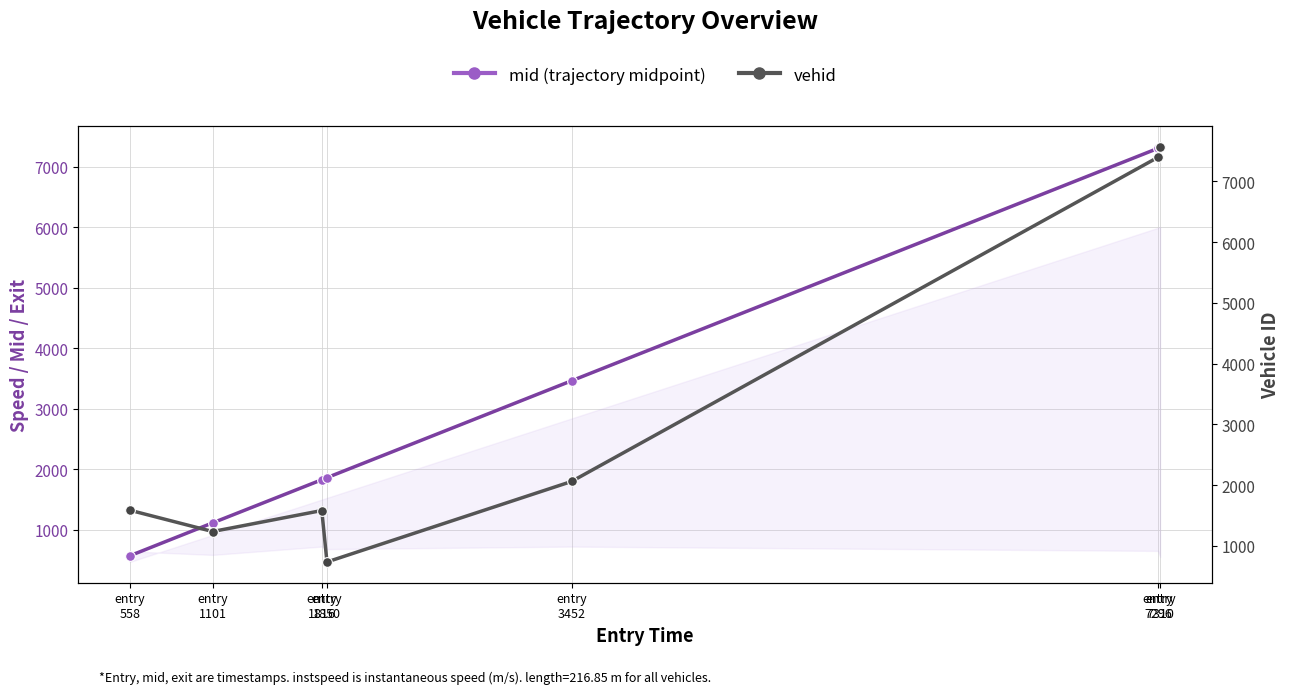

True or false: mid (trajectory midpoint) has more than 2 interior local peaks.

False